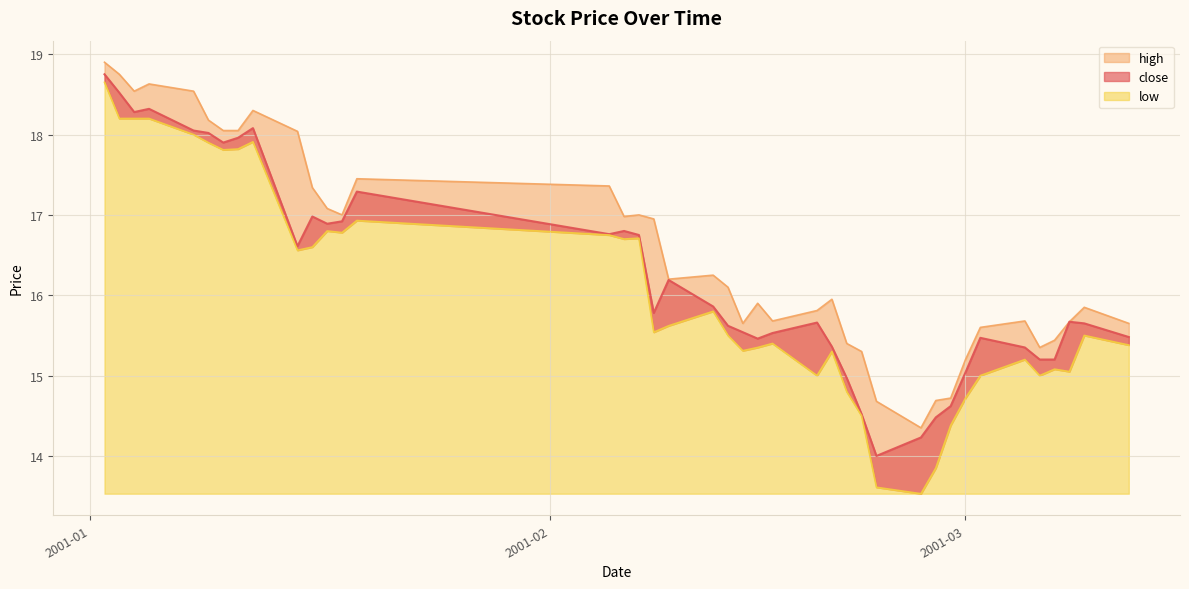

What is the total value across all series at 2001-03-02?

46.1